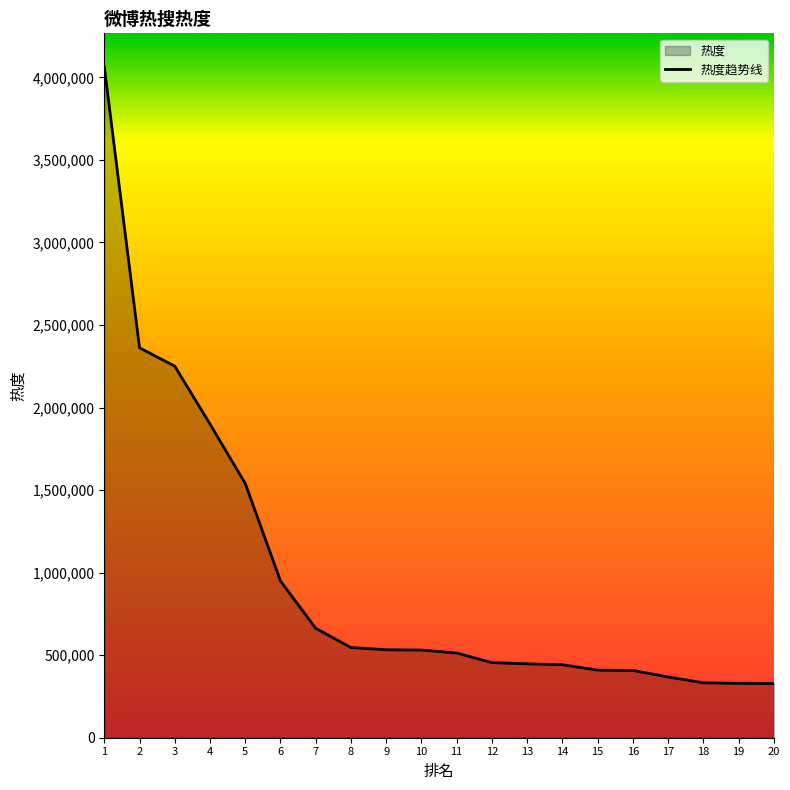

Reading left to right, transcribe all the data shown in this chart.

1=4063553	2=2361861	3=2250799	4=1900051	5=1540521	6=949584	7=662811	8=546198	9=532950	10=531082	11=513307	12=454982	13=447644	14=442183	15=409484	16=407576	17=368129	18=332884	19=329086	20=328123